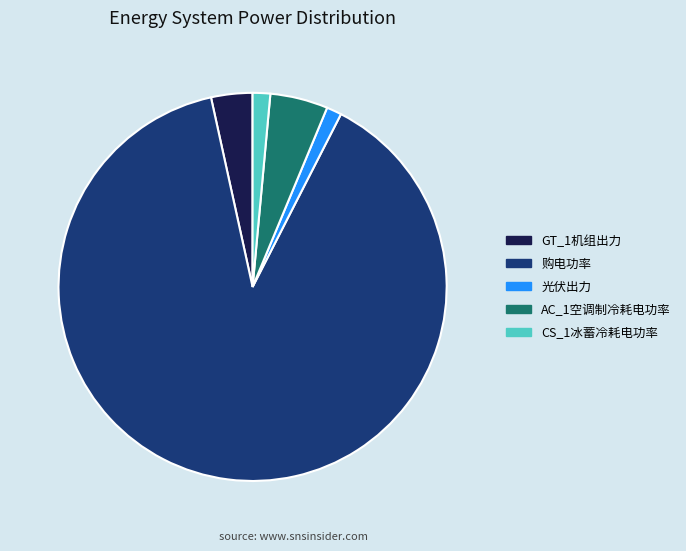

Count the number of slices in the pie.

5